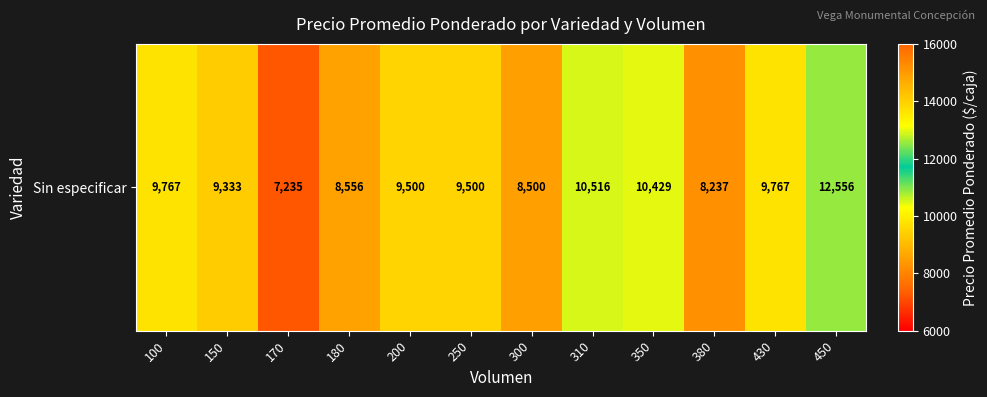

How many categories are shown in the chart?

12